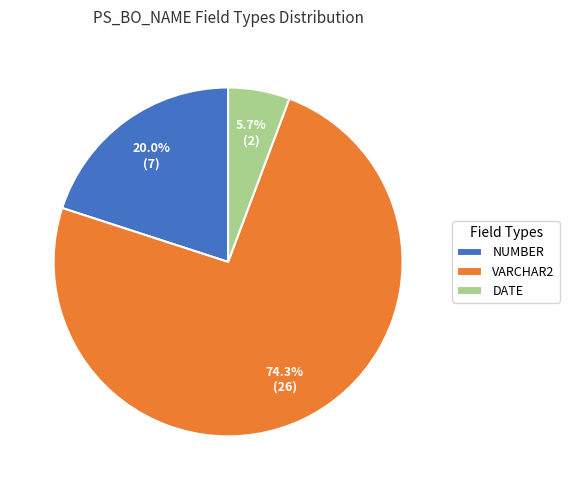

To the nearest percent, what is the difference between the VARCHAR2 and NUMBER slice percentages?

54%